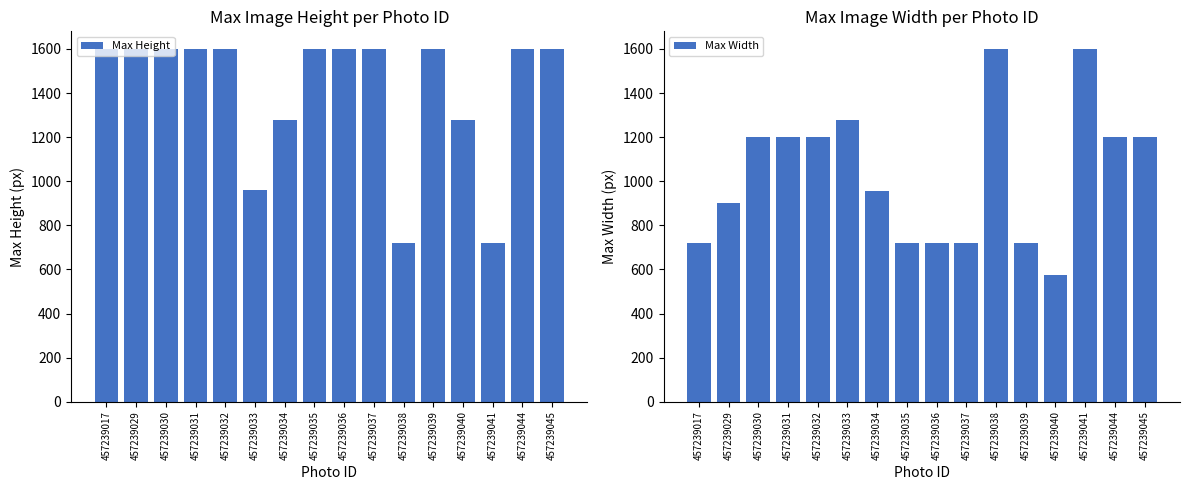

Reading right to left, transcribe all the data shown in this chart.

Max Height: 457239045=1600	457239044=1600	457239041=720	457239040=1280	457239039=1600	457239038=720	457239037=1600	457239036=1600	457239035=1600	457239034=1280	457239033=960	457239032=1600	457239031=1600	457239030=1600	457239029=1600	457239017=1600
Max Width: 457239045=1200	457239044=1200	457239041=1600	457239040=576	457239039=720	457239038=1600	457239037=720	457239036=720	457239035=719	457239034=958	457239033=1280	457239032=1200	457239031=1200	457239030=1200	457239029=900	457239017=719